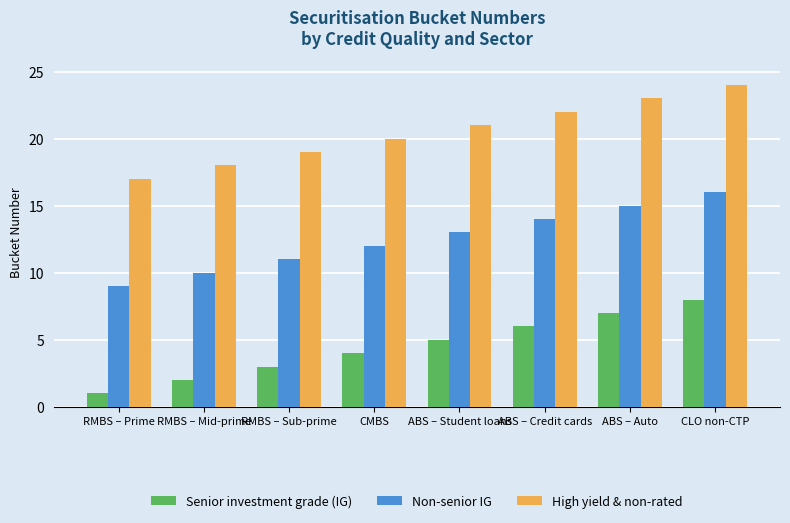

At ABS – Student loans, list the series in order from largest to smallest.

High yield & non-rated, Non-senior IG, Senior investment grade (IG)